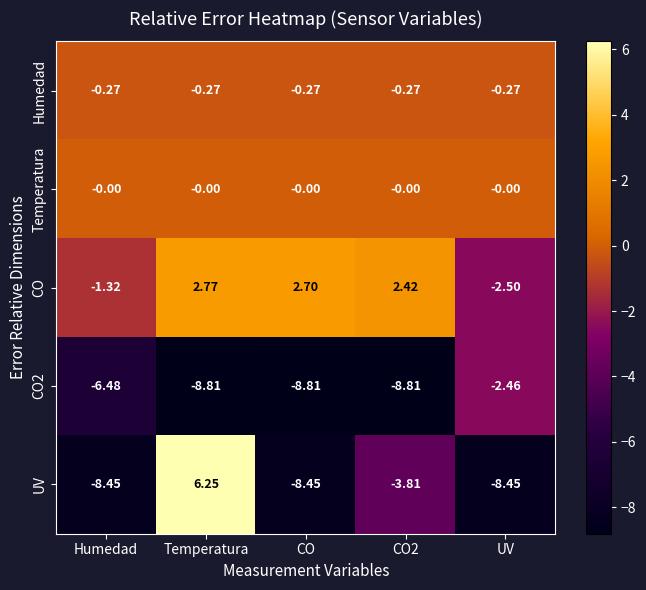

At which category does the chart reach its peak across all series?

Temperatura